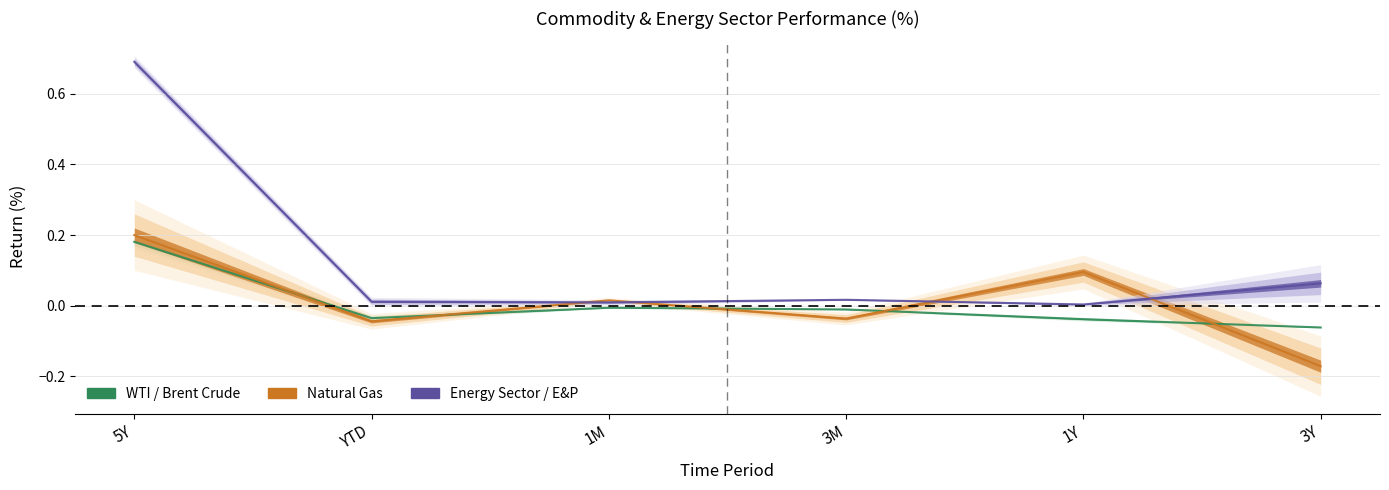

Reading right to left, extract all data points from this chart.

WTI Crude: -0.1	-0.0	-0.0	-0.0	-0.0	0.2
Natural Gas: -0.2	0.1	-0.0	0.0	-0.0	0.2
Energy Sector: 0.1	0.0	0.0	0.0	0.0	0.7